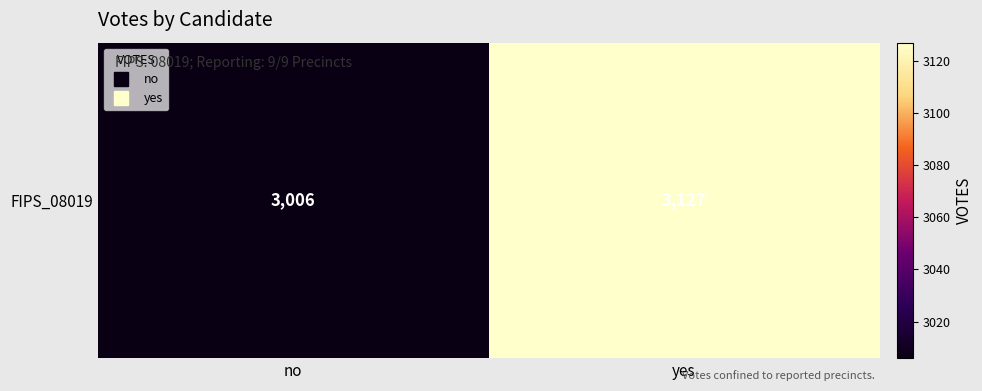

Rank the categories by value from highest to lowest.

yes, no